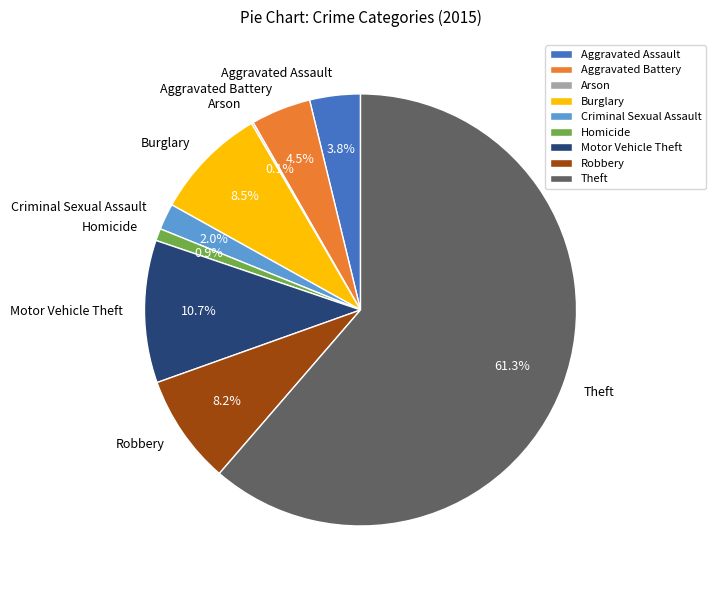

What is the largest slice in the pie chart?

Theft